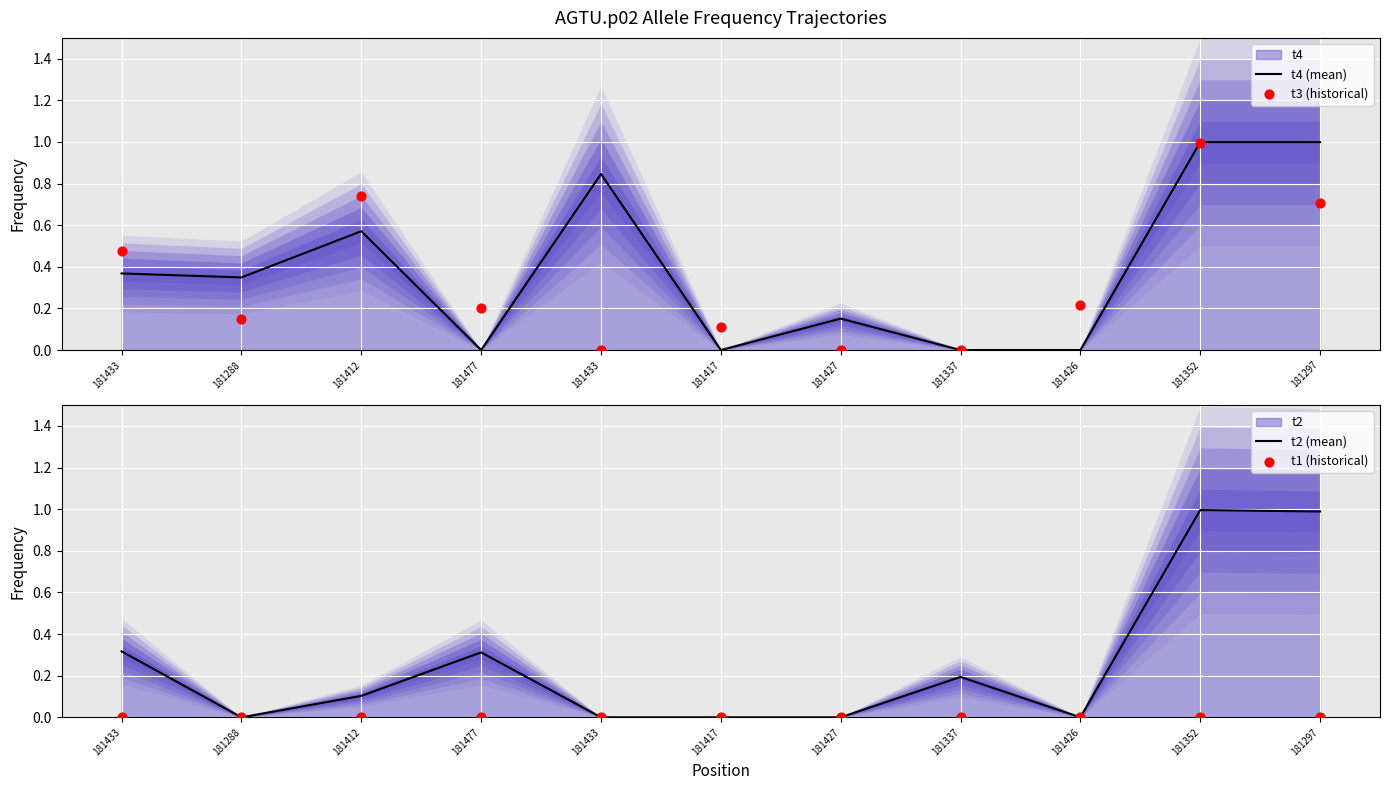

Which series contains the lowest Y value?

t4 (mean)